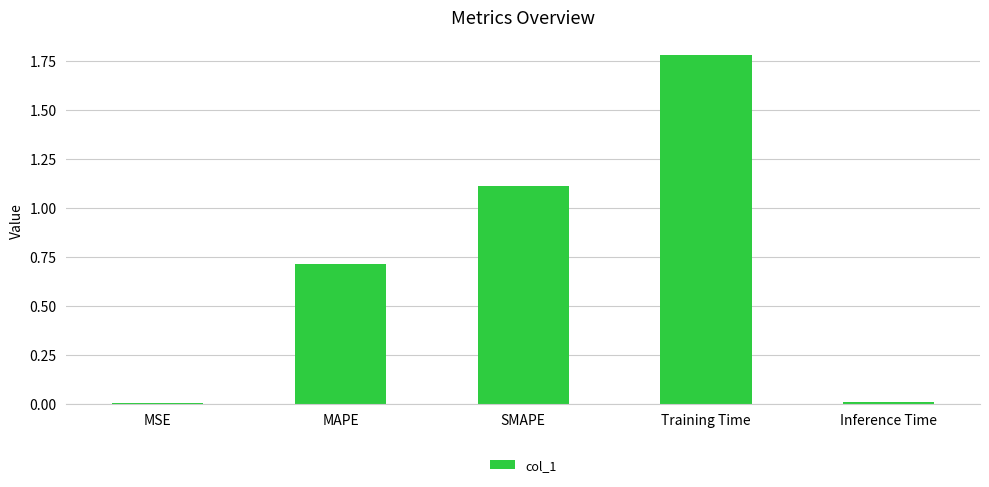

What is the sum of the values at MAPE and Training Time?

2.5